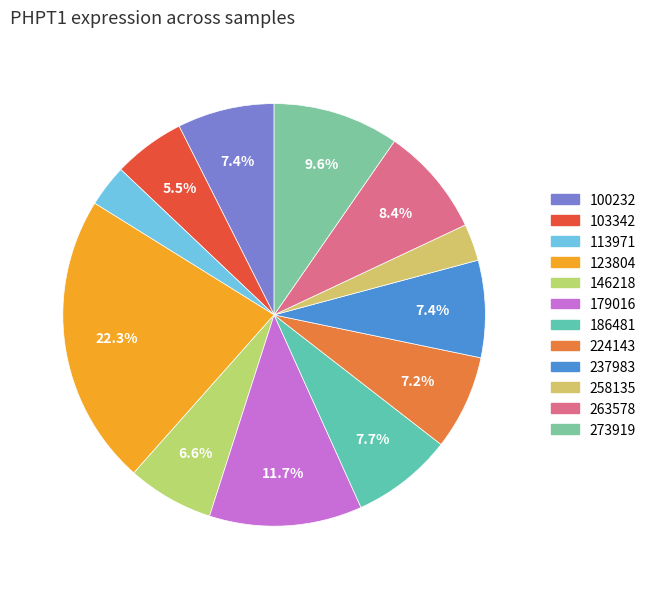

To the nearest percent, what portion does 237983 represent?

7%